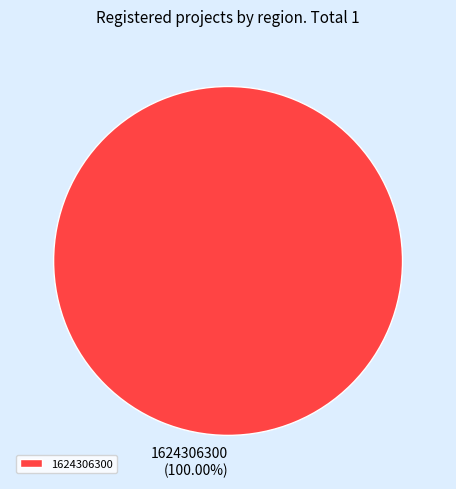

To the nearest percent, what percentage of the pie is 1624306300?

100%